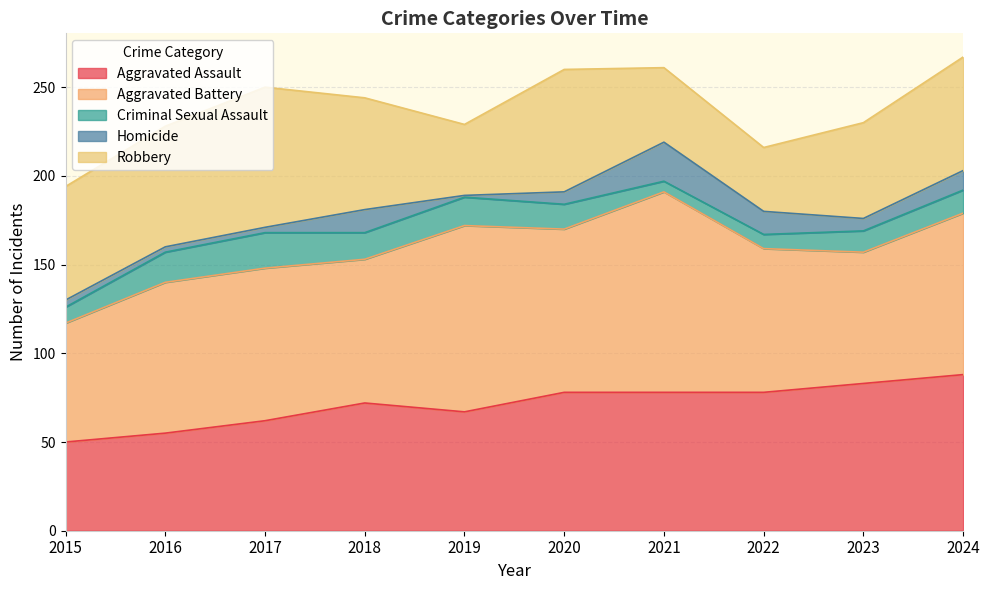

What is the difference between the second highest and minimum values in the Criminal Sexual Assault series?

11